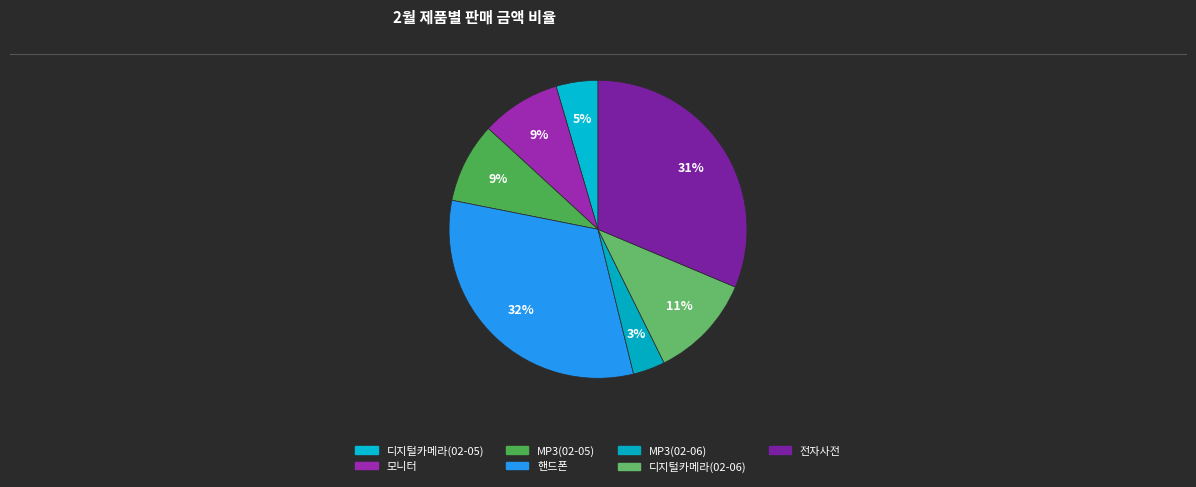

Count the number of slices in the pie.

7